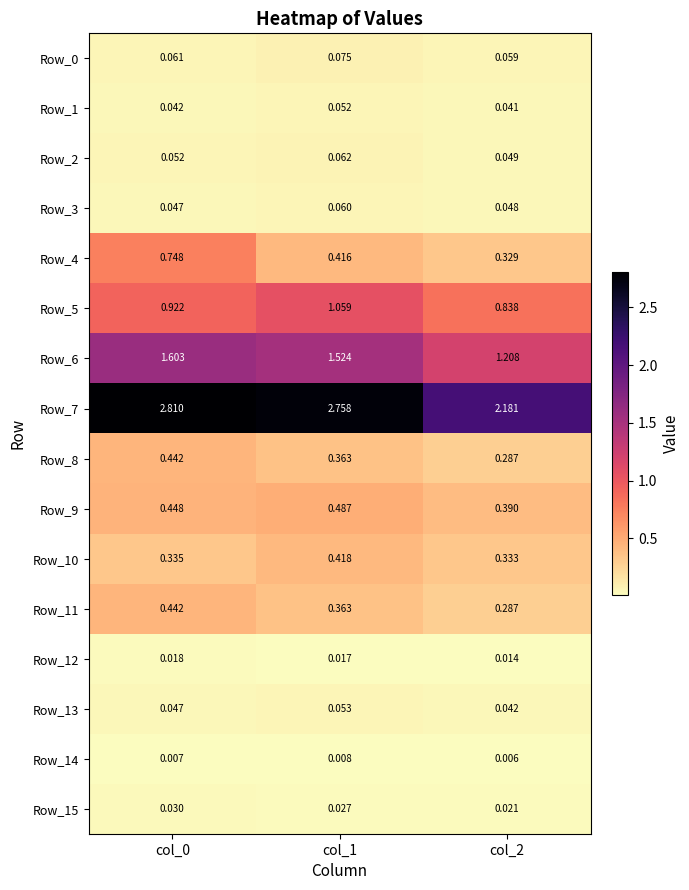

Is the value of Row_3 at col_1 greater than the value of Row_2 at col_2?

Yes